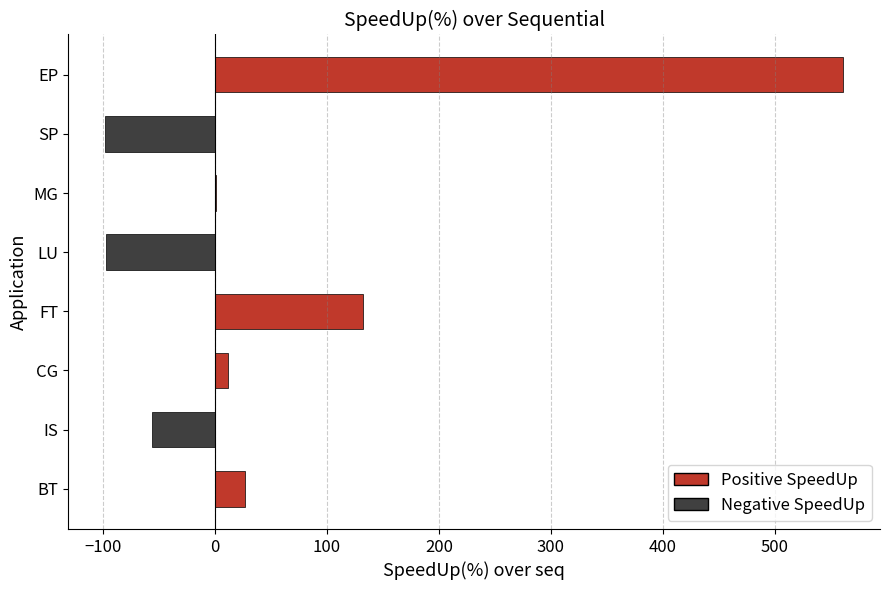

The chart shows a value of 246.3 at EP. True or false?

False